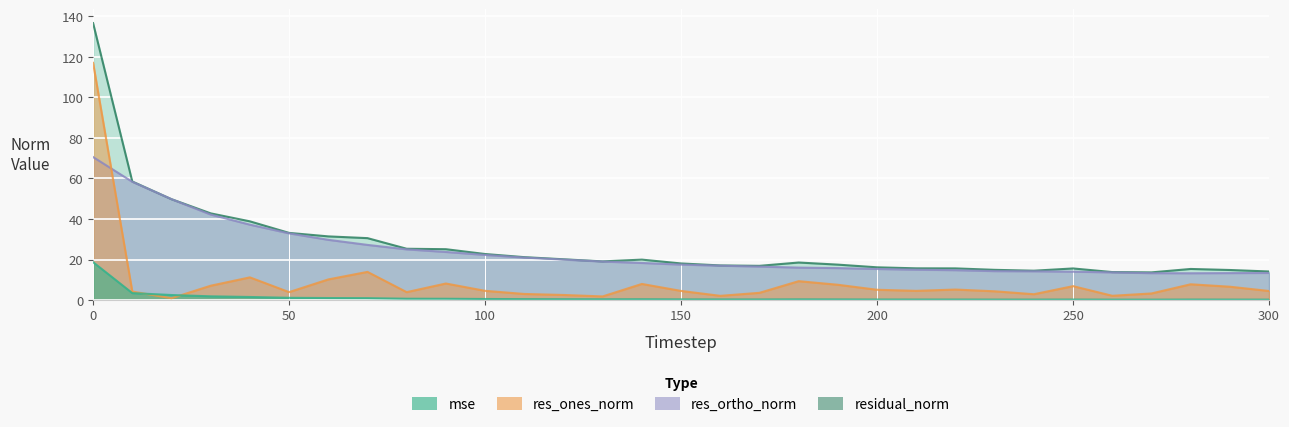

At which category does mse reach its first local peak?

140